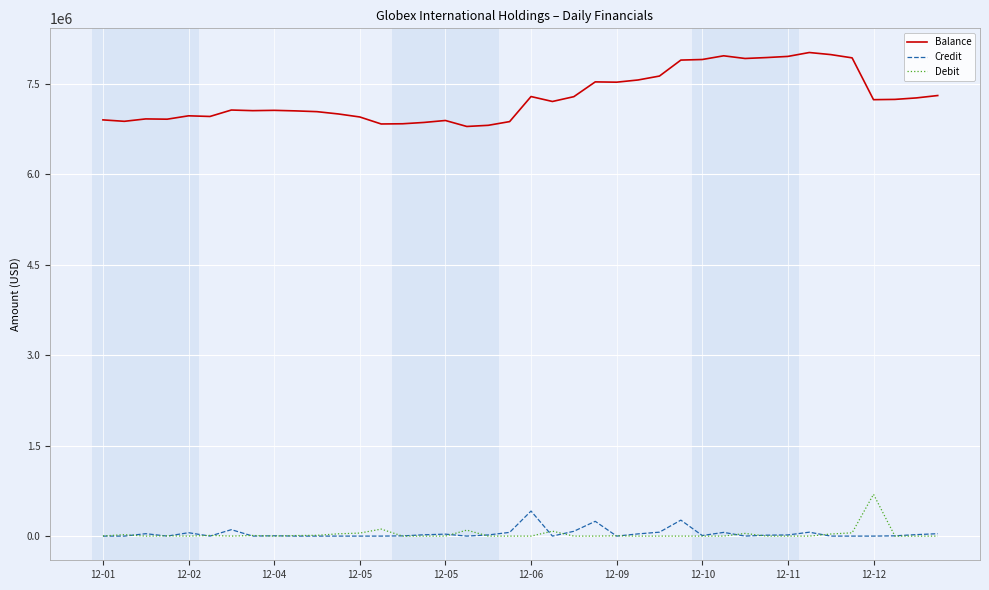

What is the maximum value for Credit?

415633.7